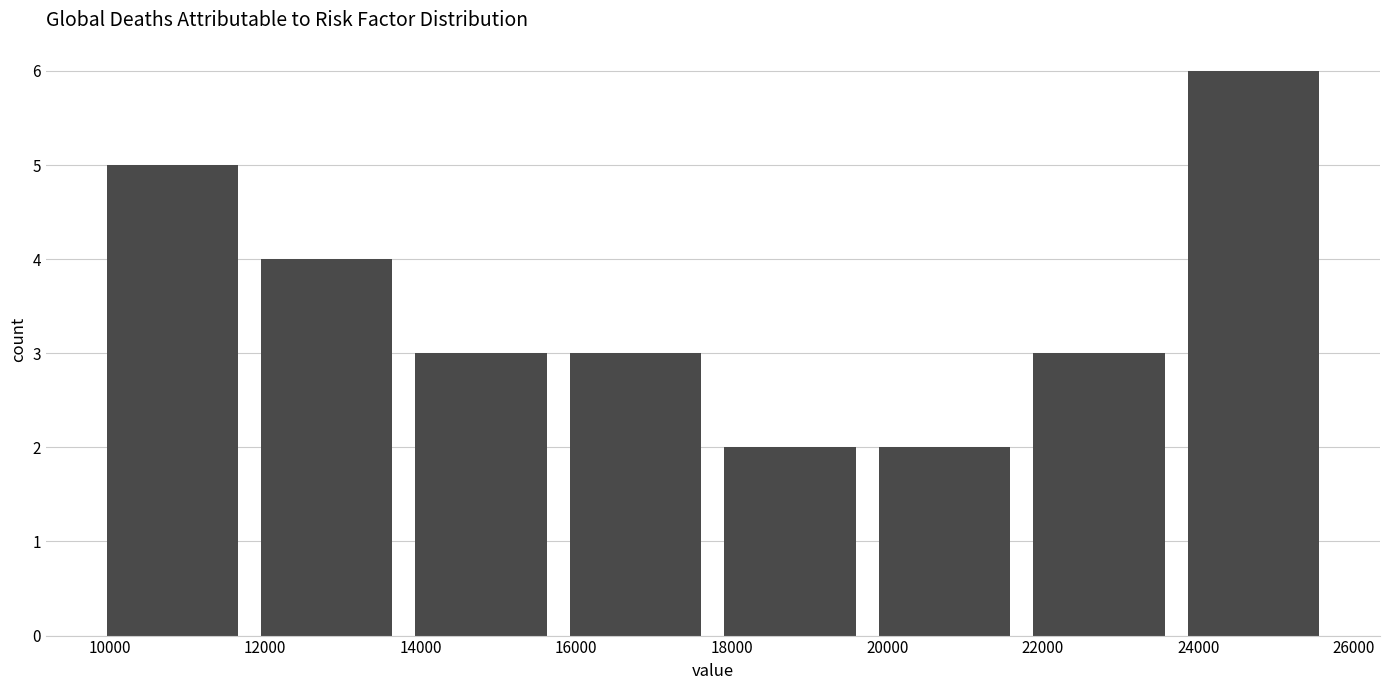

Reading left to right, list every bar in this chart as the range it spans on the x-axis followed by its height. Neither the bar edges nor the heights are printed on the chart, so give them approximately, as read against the axes.

9800 to 11800: 5
11800 to 13800: 4
13800 to 15800: 3
15800 to 17800: 3
17800 to 19800: 2
19800 to 21800: 2
21800 to 23800: 3
23800 to 25600: 6